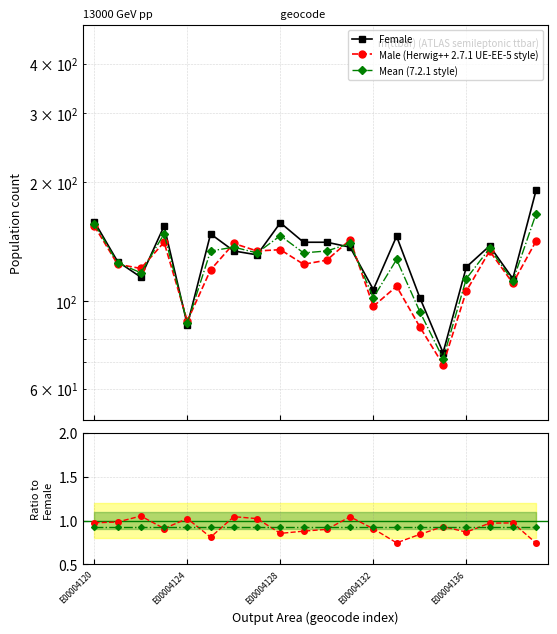

How many categories are shown in the chart?

20